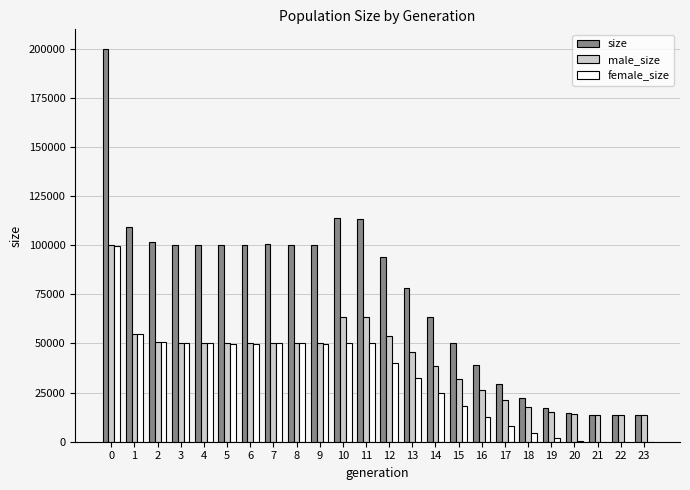

Which series has the largest total across all categories?

size